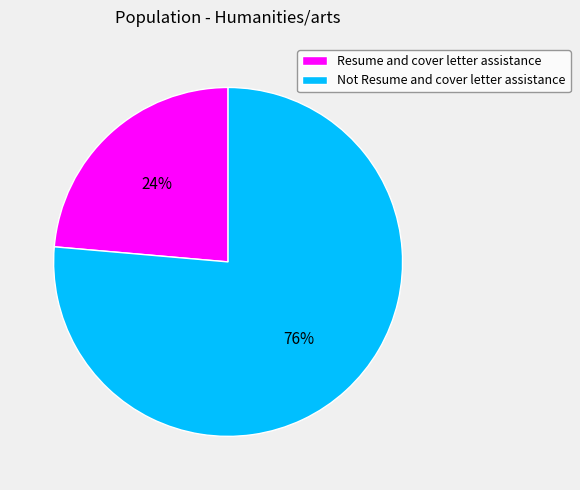

How many segments does this pie chart have?

2